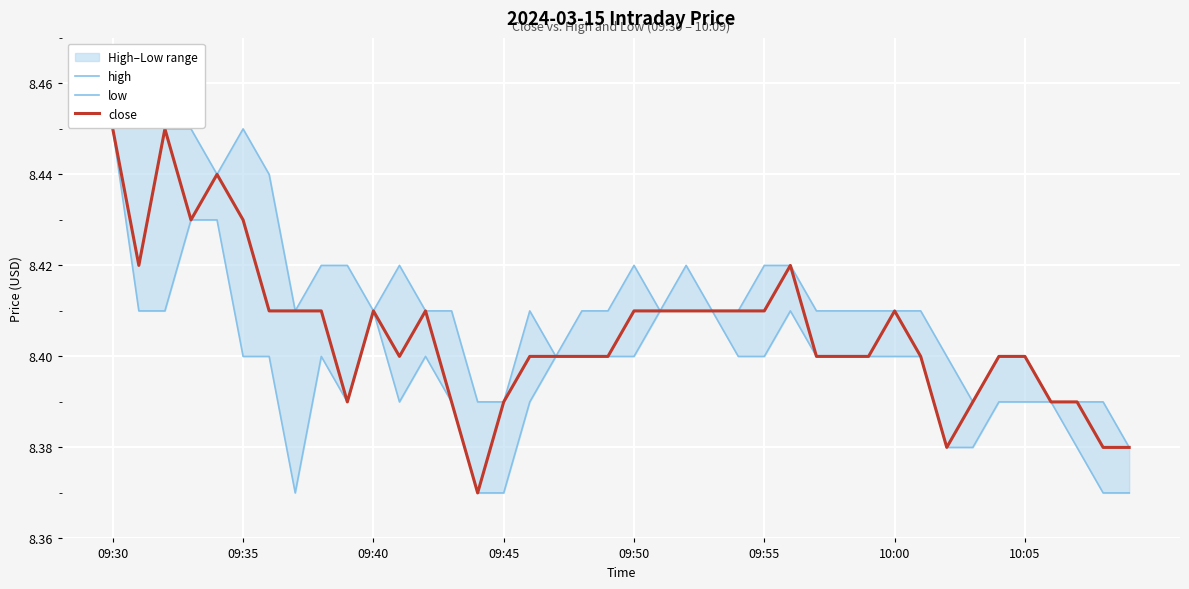

What position from the right is 19?

21